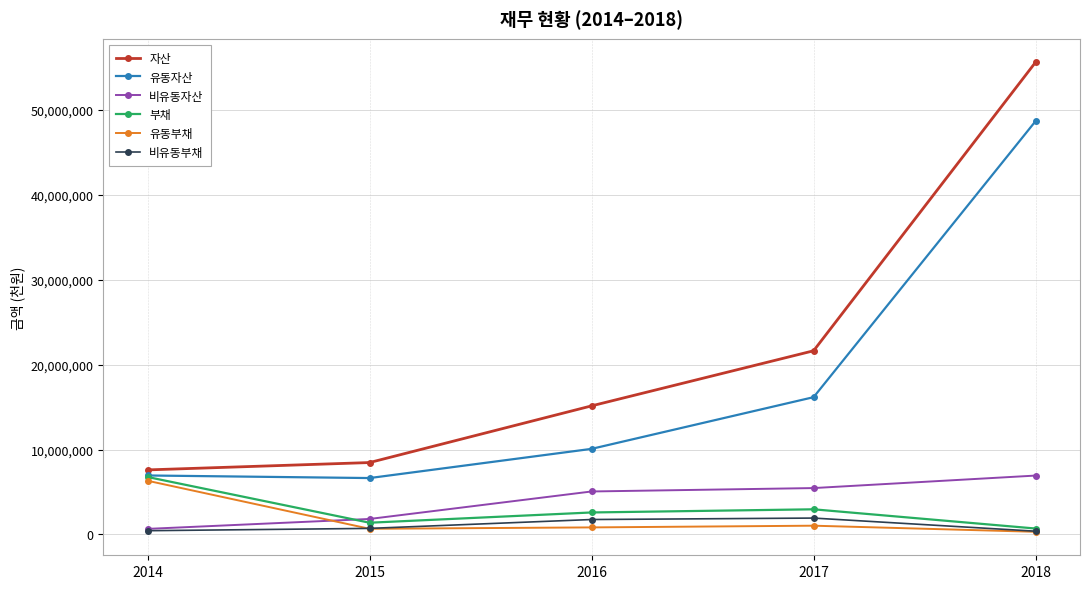

Count the number of categories in the chart.

5